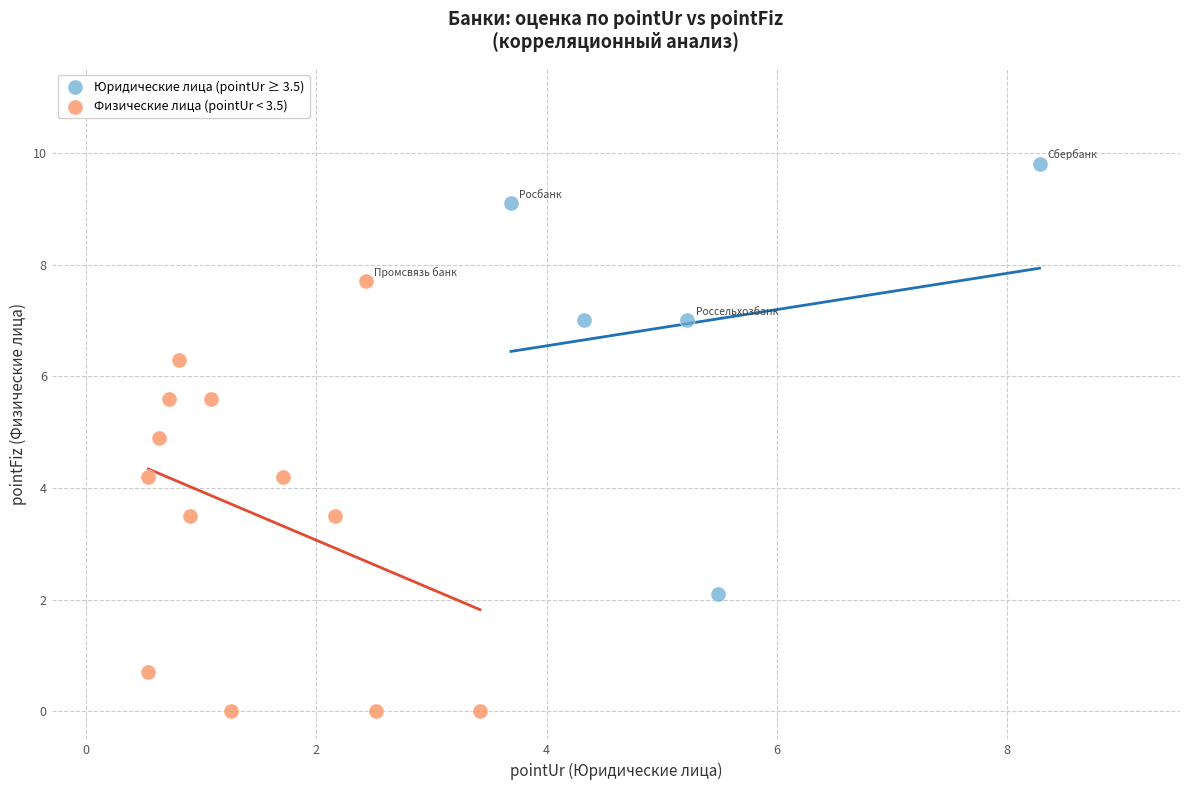

Which series contains the lowest Y value?

Физические лица (pointUr < 3.5)